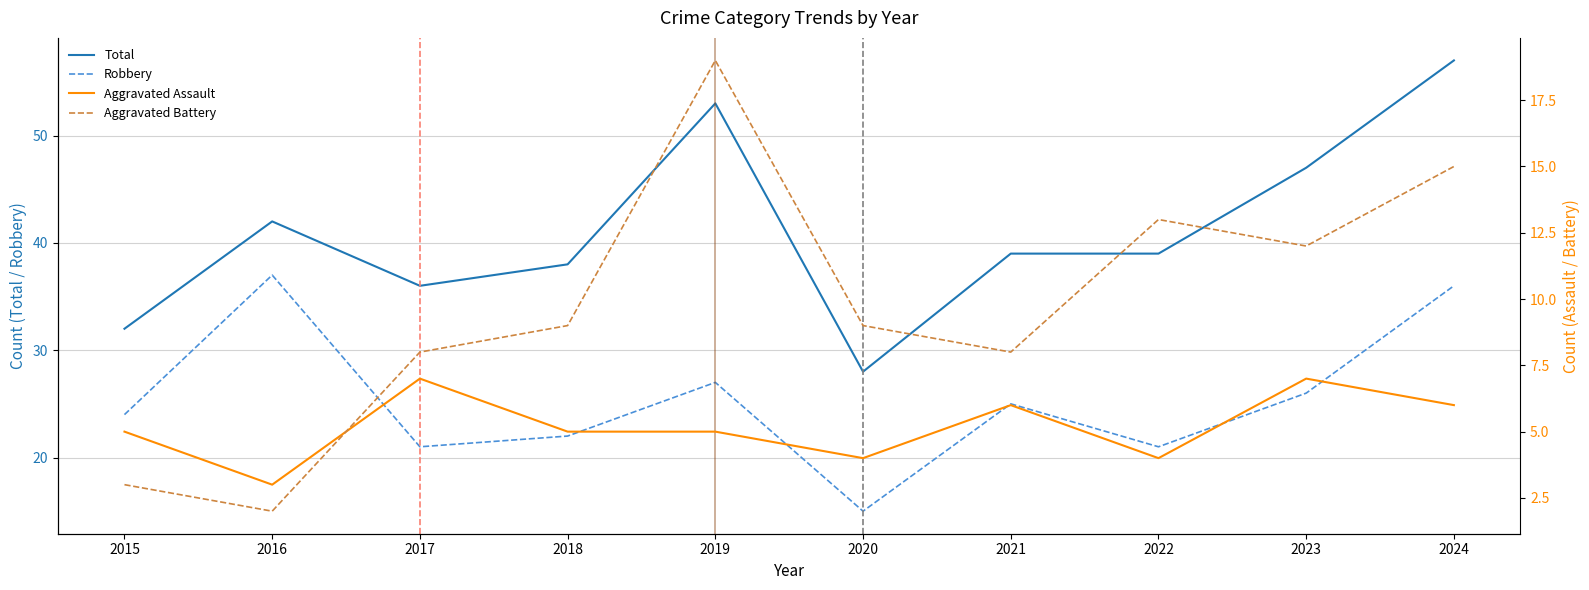

Which category has the highest value in the Total series?

2024